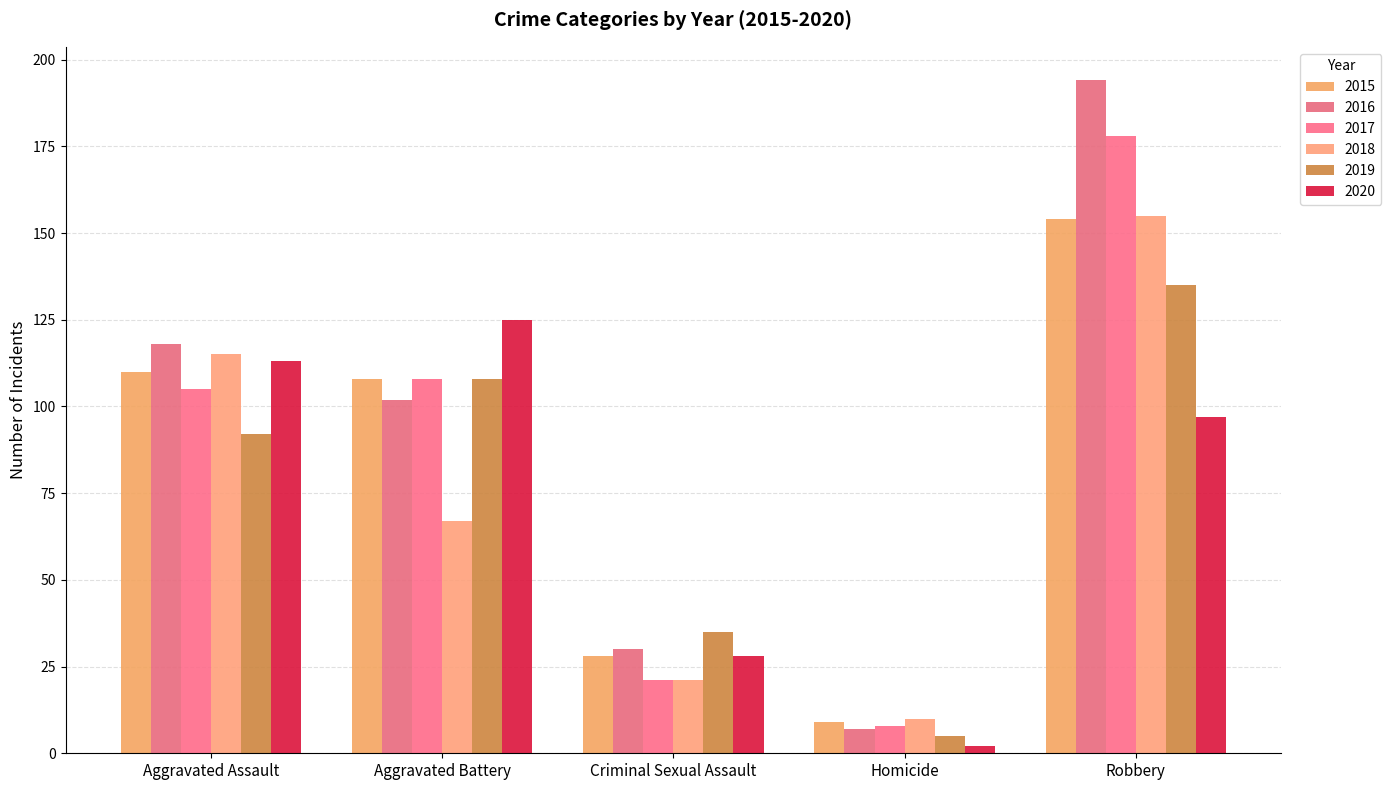

How many bars are there in each group?

6